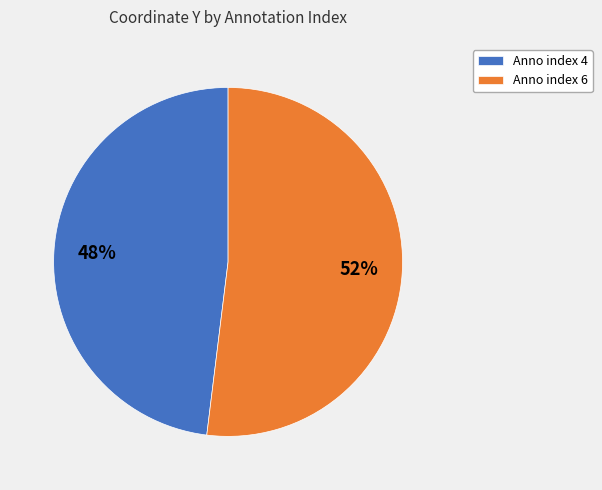

To the nearest percent, what portion does Anno index 6 represent?

52%